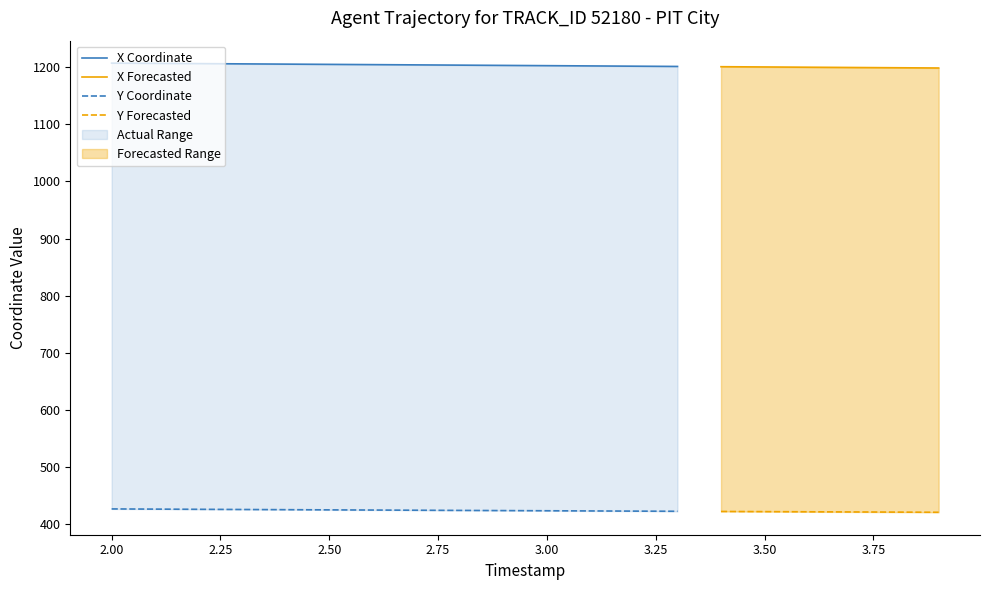

What is the smallest value displayed?

420.9